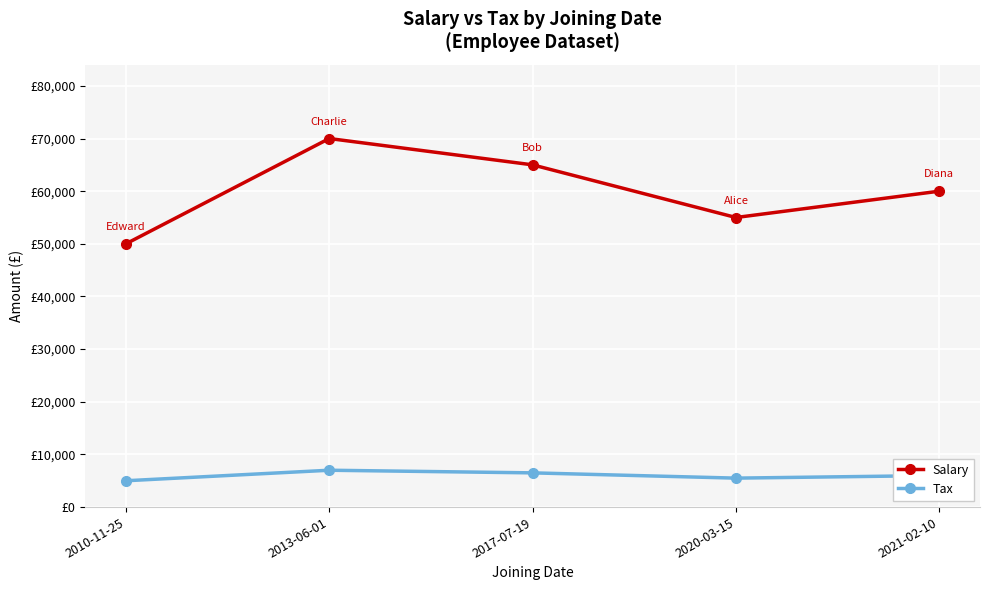

Reading left to right, list all the values displayed in this chart.

Salary: 50000	70000	65000	55000	60000
Tax: 5000	7000	6500	5500	6000